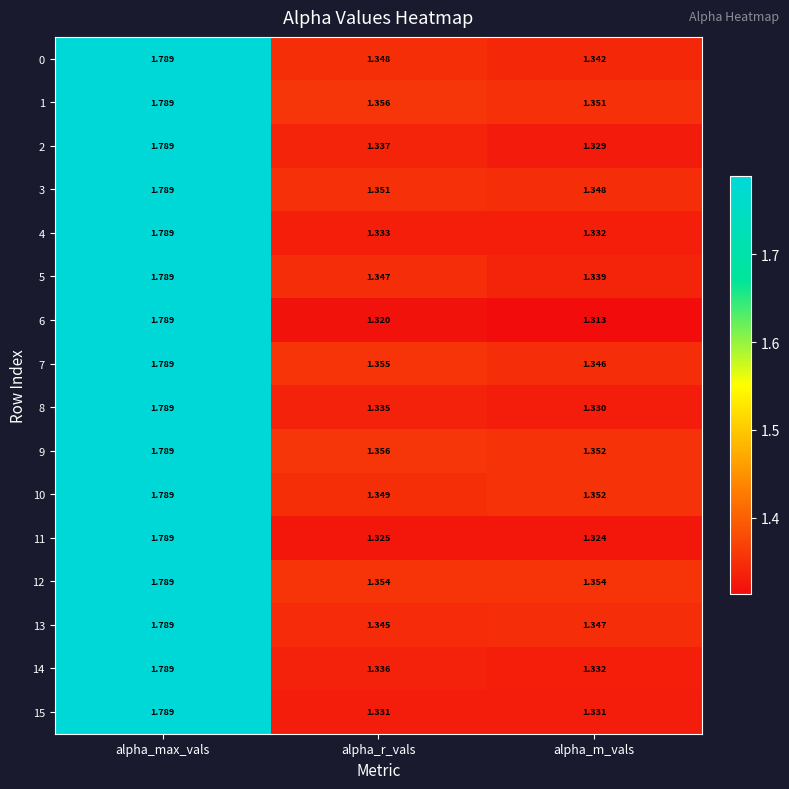

Rank the categories by 10 value from highest to lowest.

alpha_max_vals, alpha_m_vals, alpha_r_vals